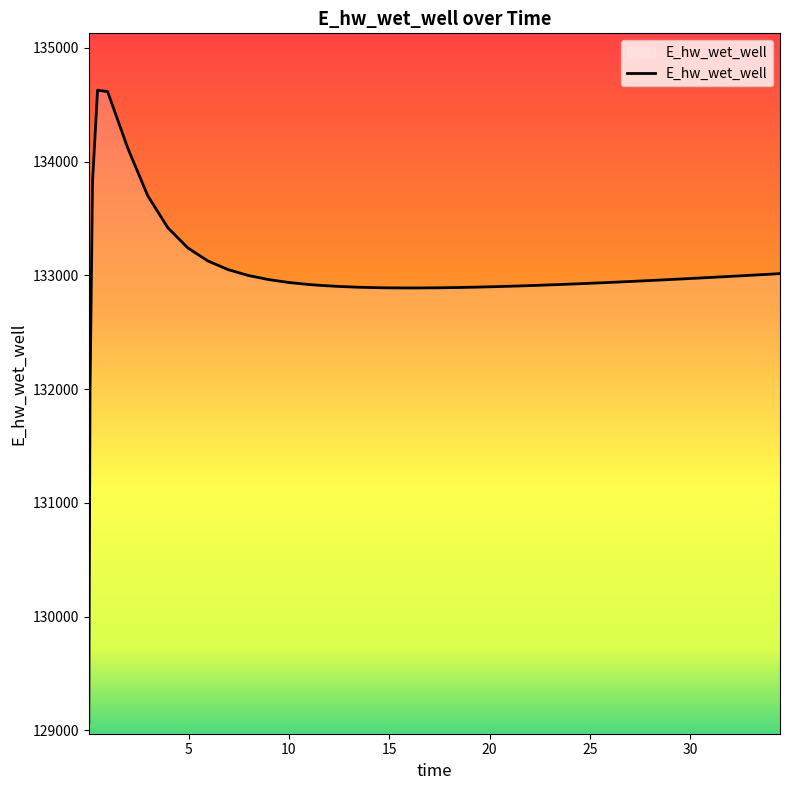

What is the difference between the maximum and minimum values?

5557.7